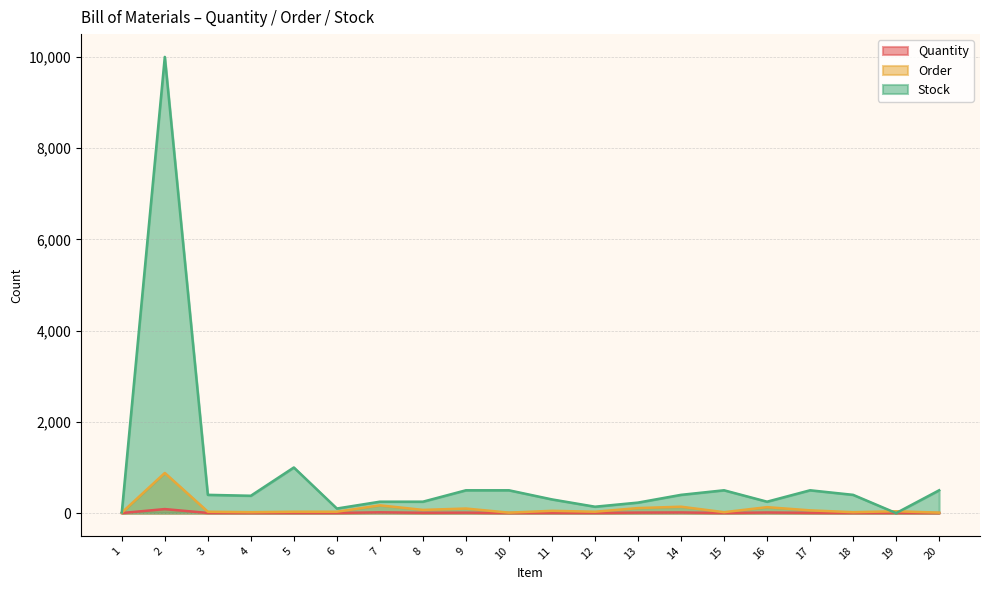

How many interior local peaks does the Stock series have?

4